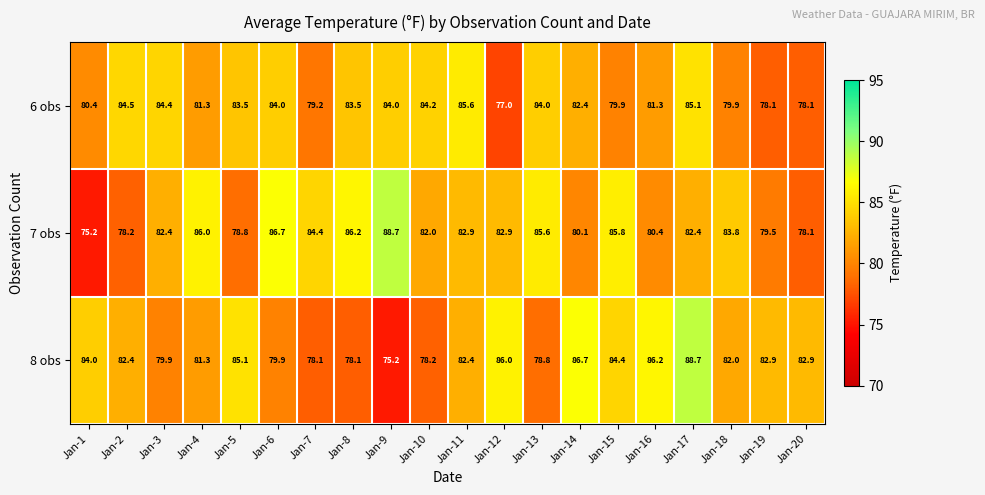

Which series has the largest total across all categories?

7 obs